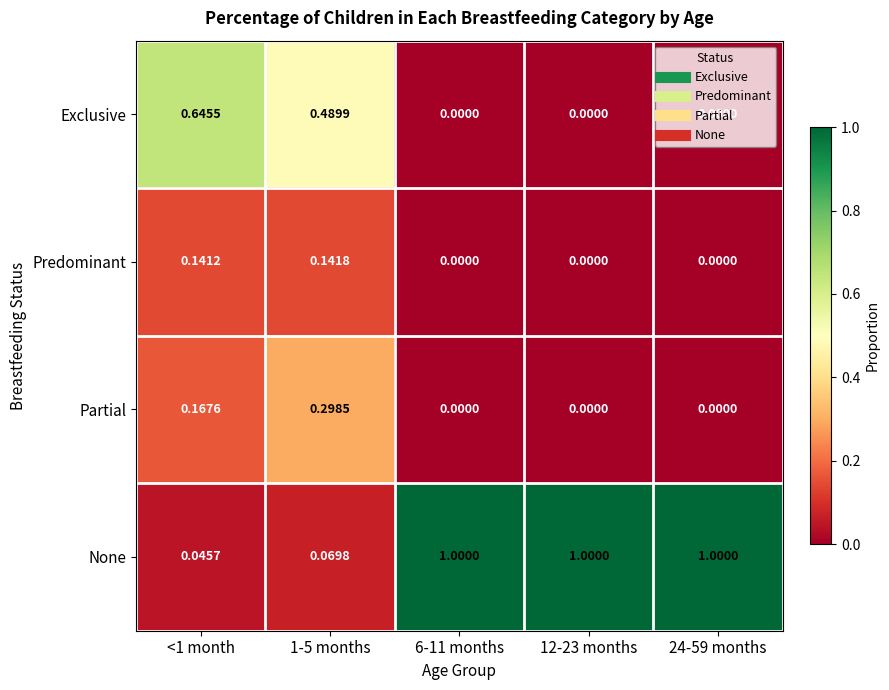

Rank the series at 1-5 months from highest to lowest value.

Exclusive, Partial, Predominant, None